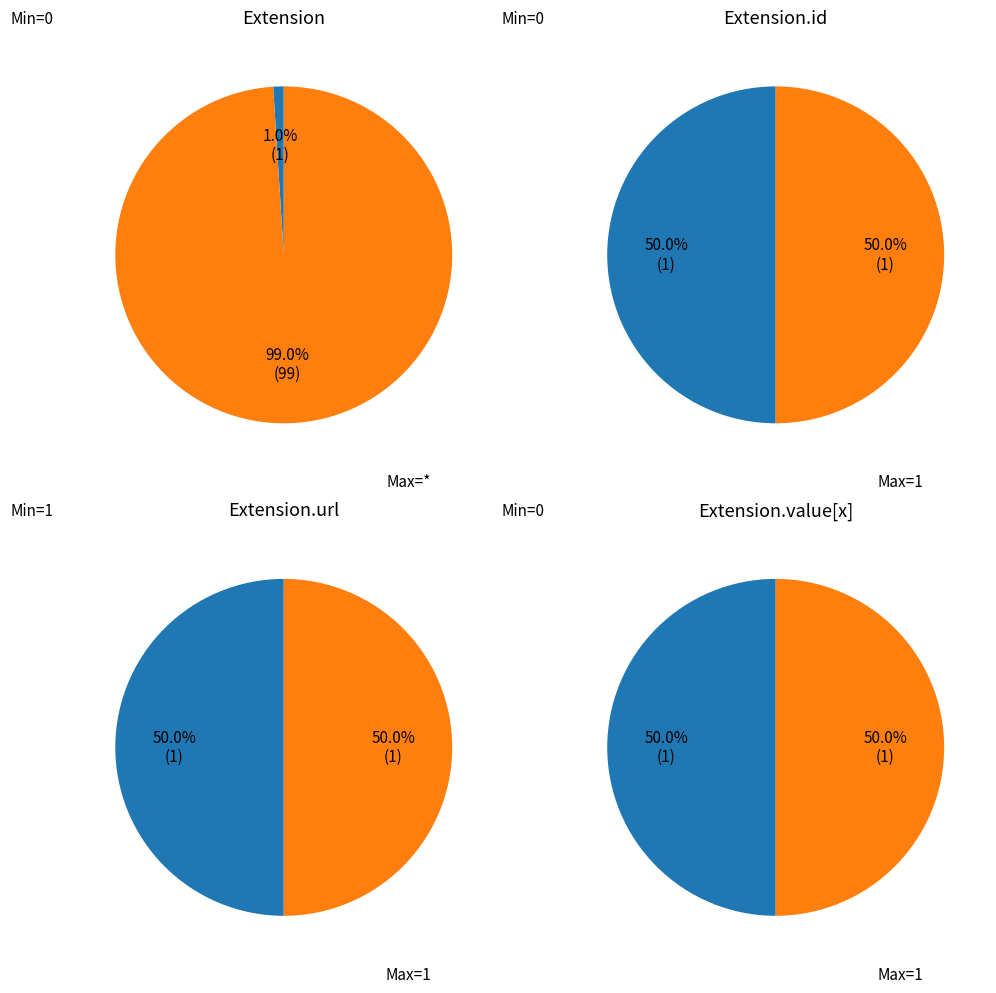

Combined, do Max and Min account for over 50%?

Yes